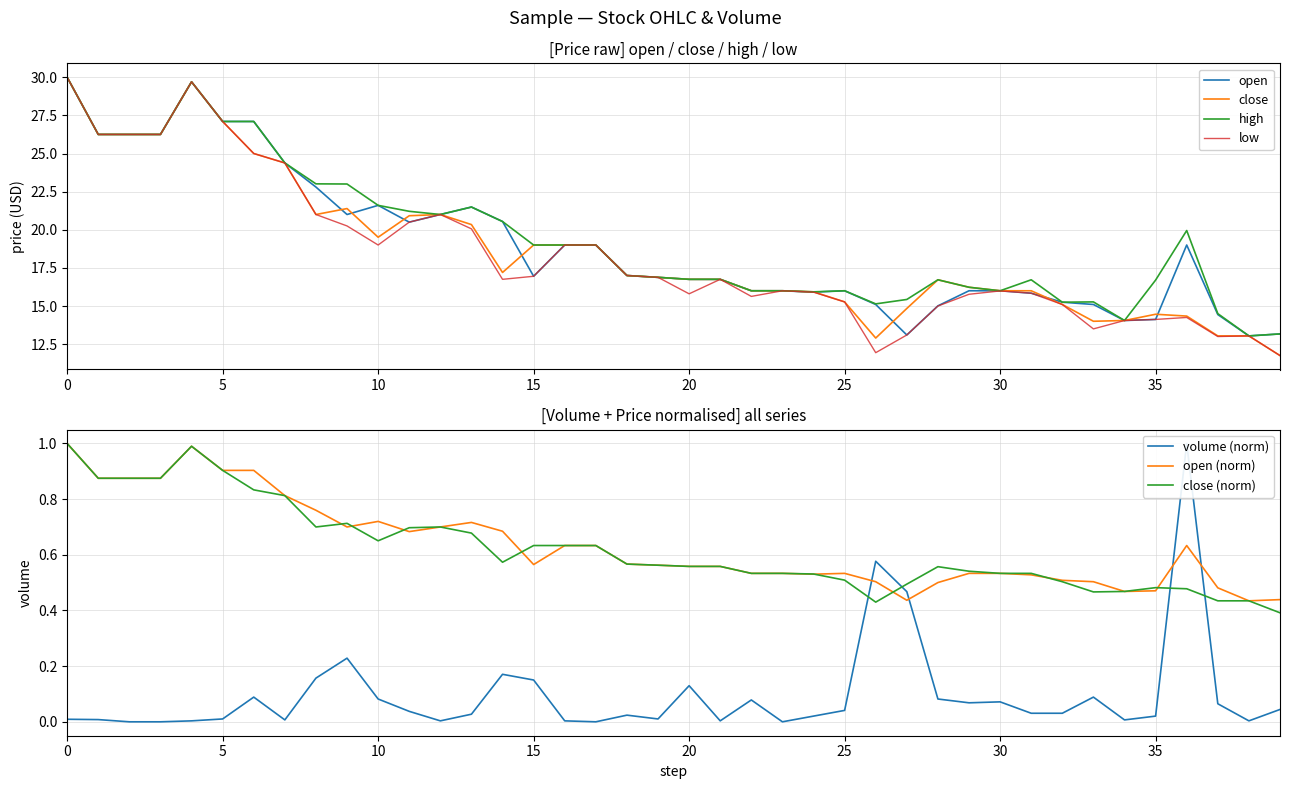

Is this an area chart (filled region under the line)?

No